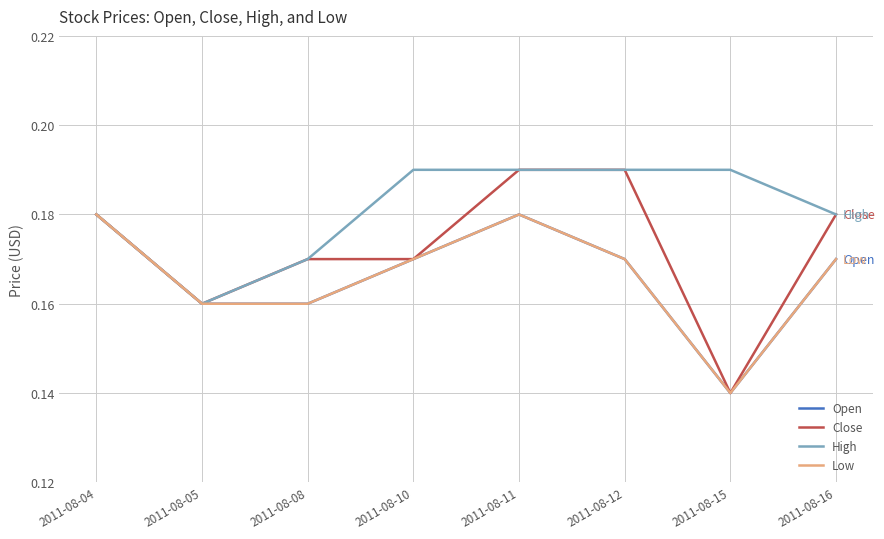

Which series has the widest spread of values?

Close